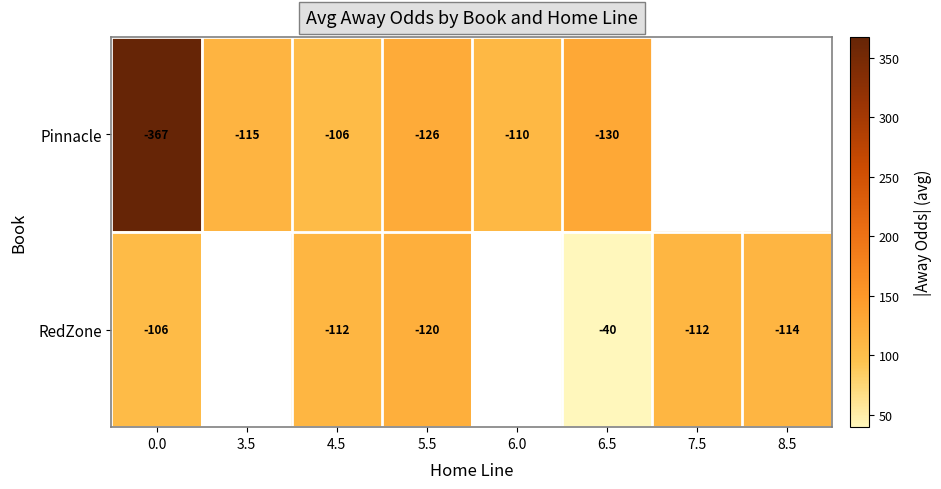

At how many categories does at least one series exceed 227?

1